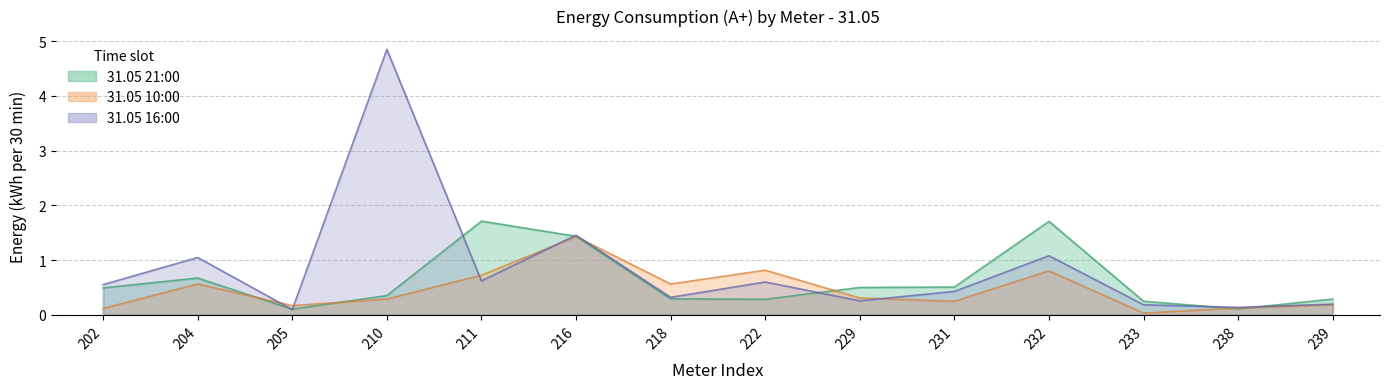

The value of 31.05 21:00 at 210 is 0.4. True or false?

True